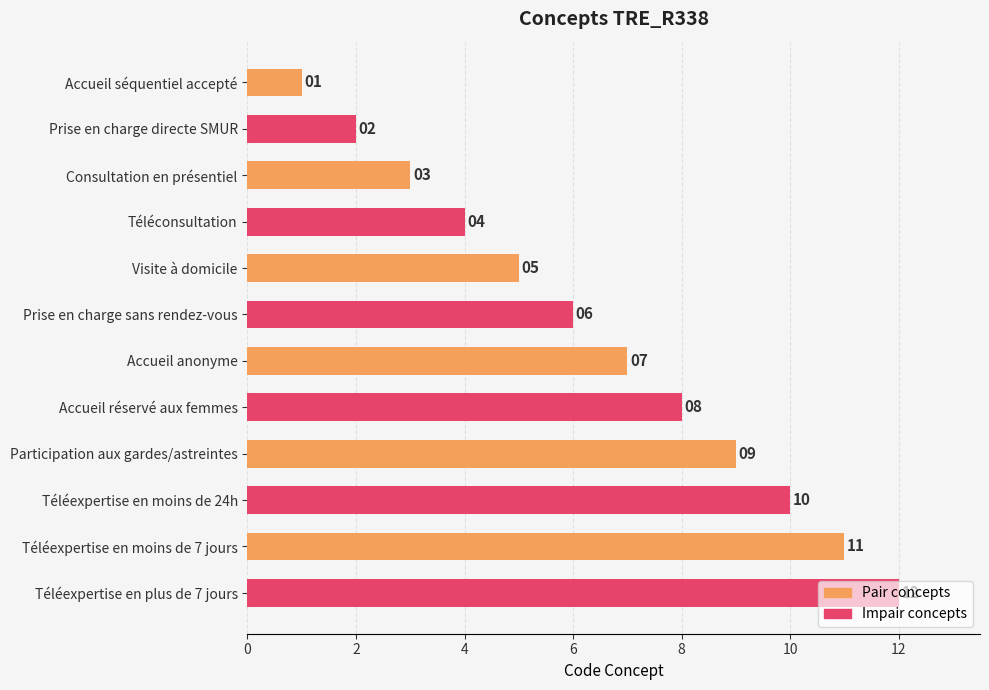

Count the number of data series in this chart.

1